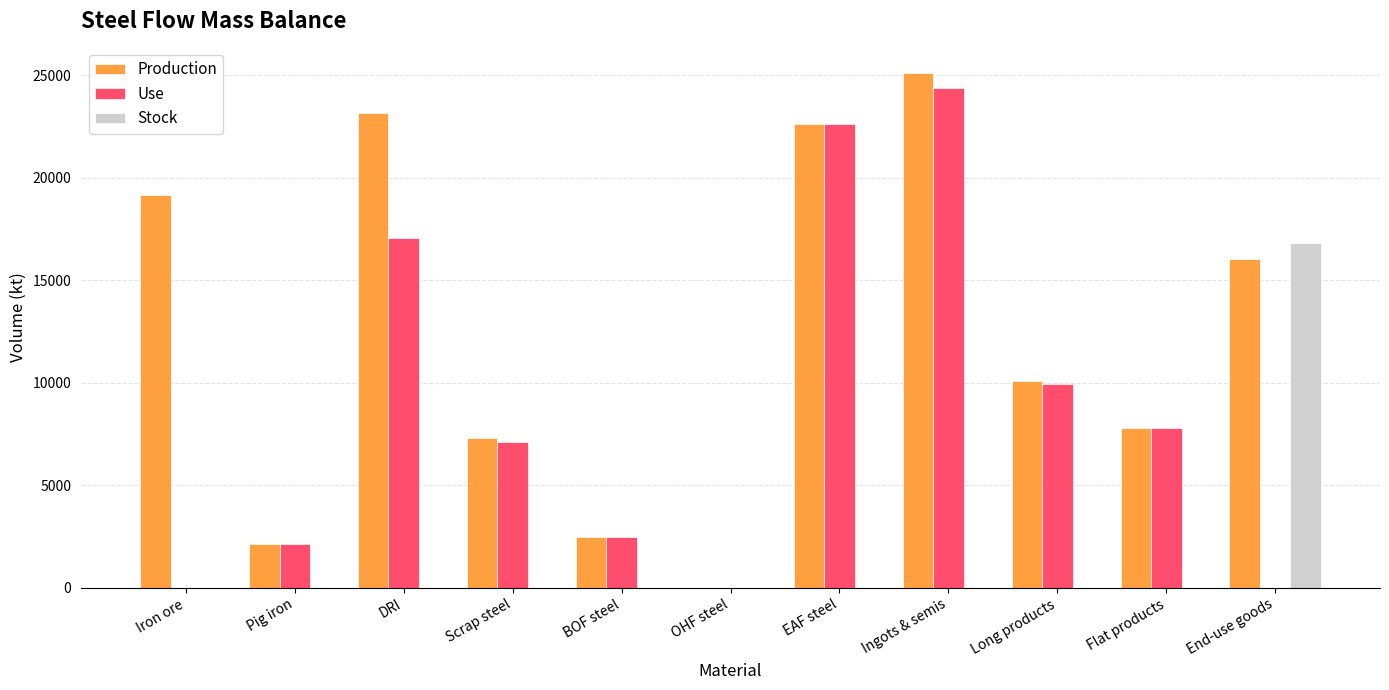

At which category does the chart reach its peak across all series?

Ingots & semis